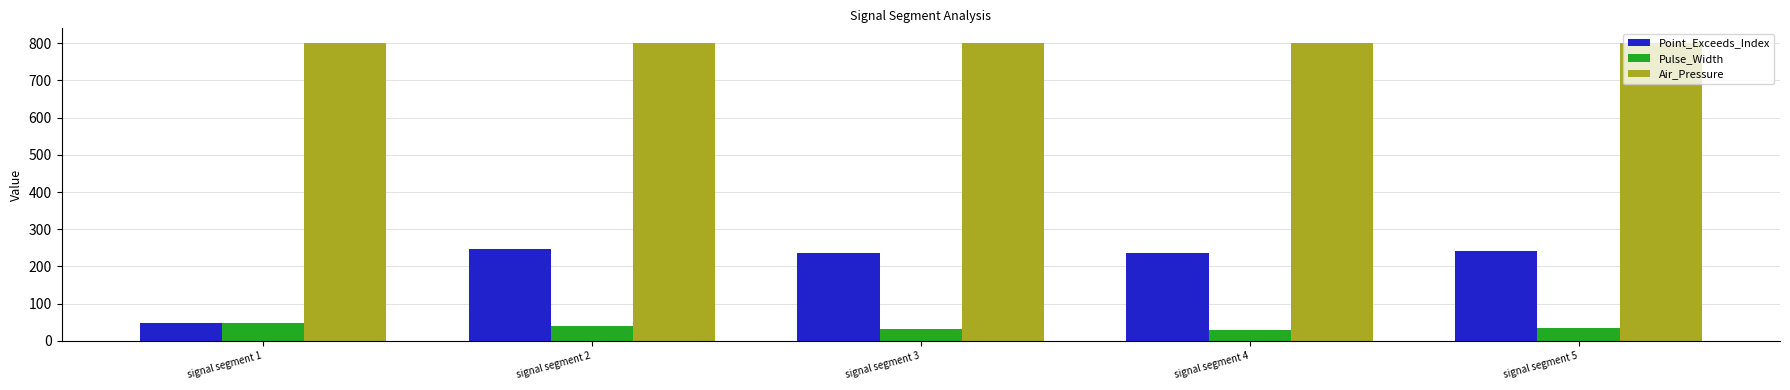

What is the total value across all series at signal segment 1?

896